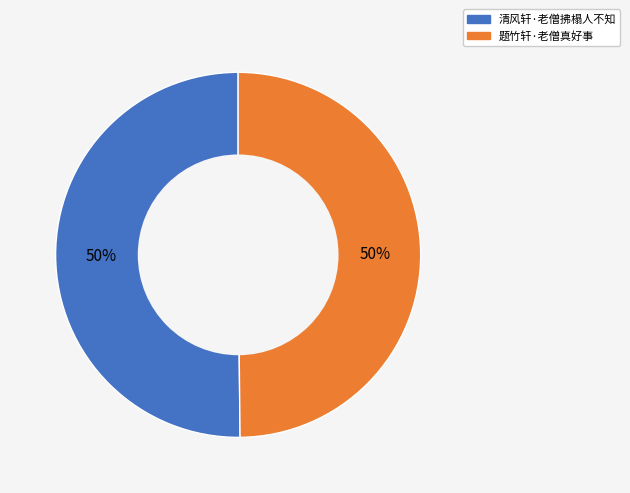

How many slices are in this pie chart?

2